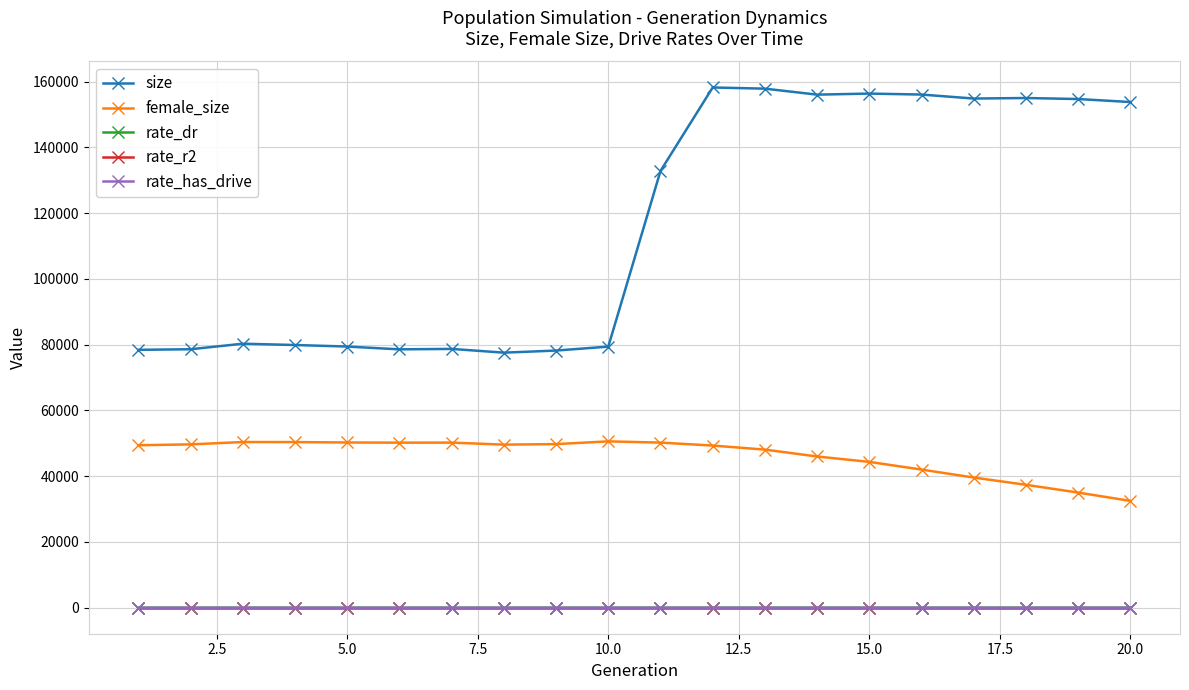

Which series has the largest range (max minus min)?

size